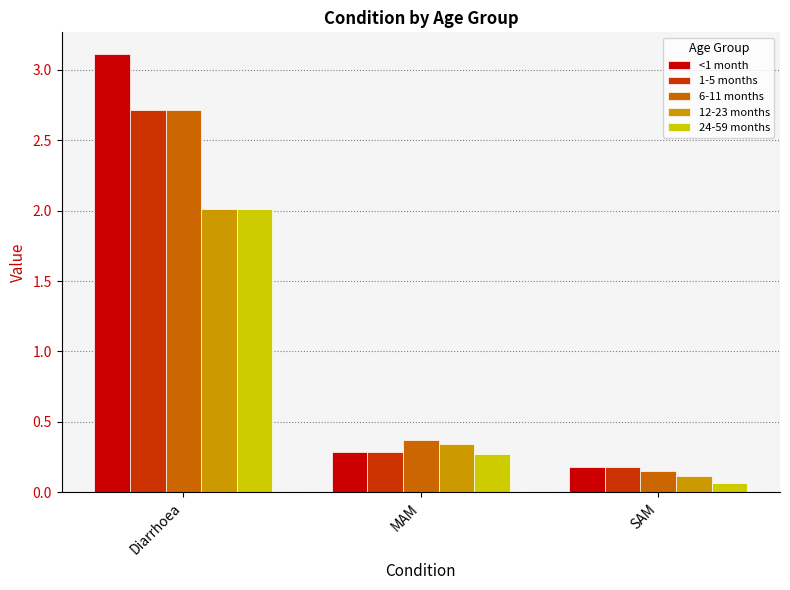

Which series has the largest range (max minus min)?

<1 month